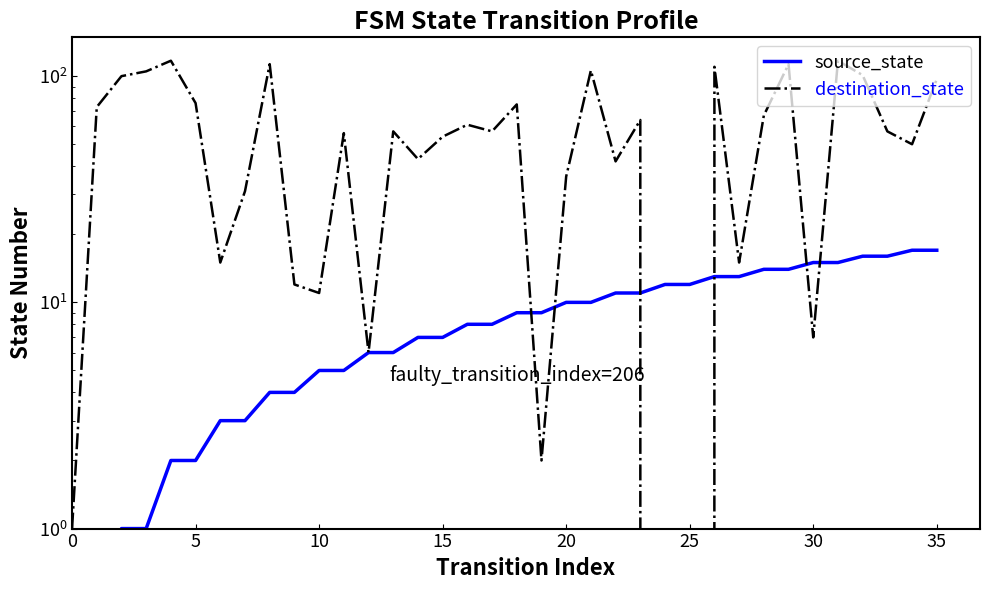

List the series in order of their overall mean, highest first.

destination_state, source_state